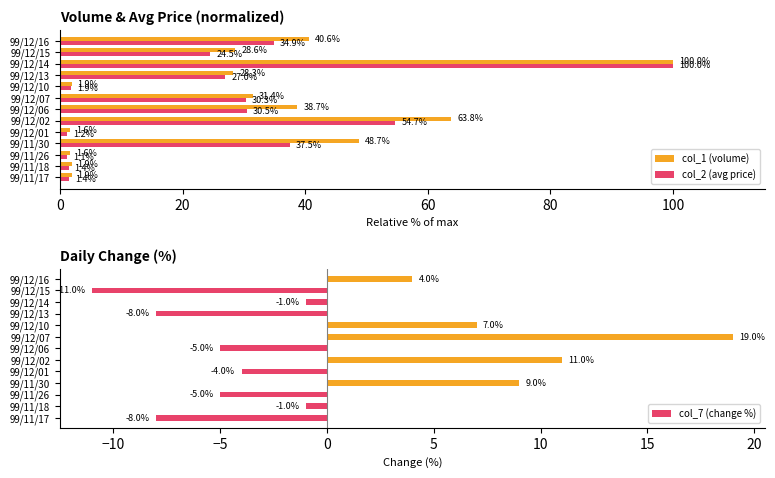

What value does the col_2 (avg price) series have at 99/12/15?

24.5